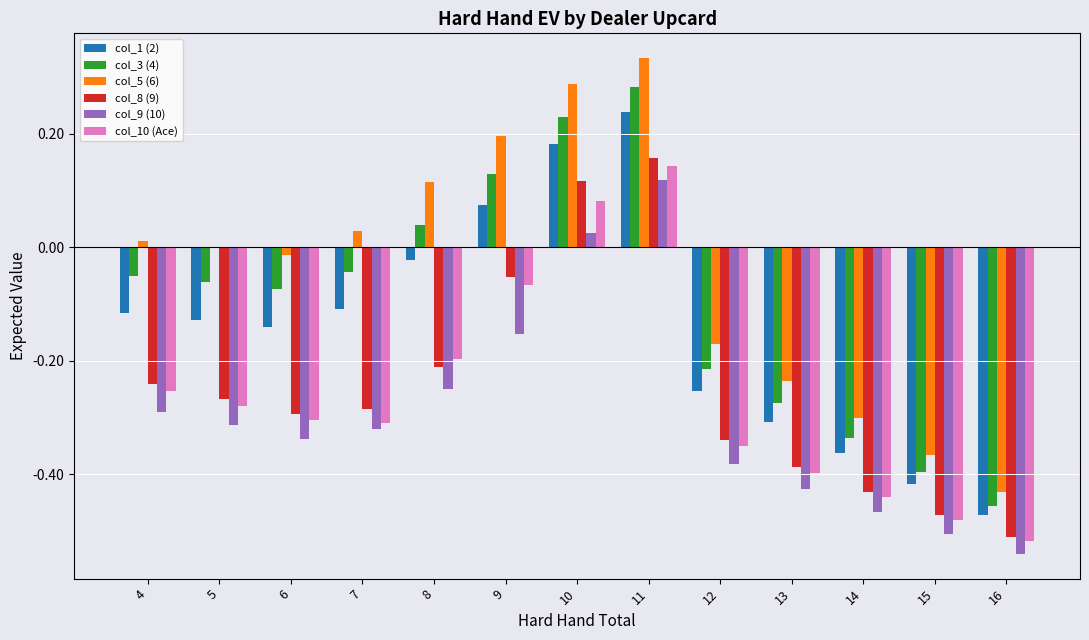

At which category is the sum across all series the highest?

11